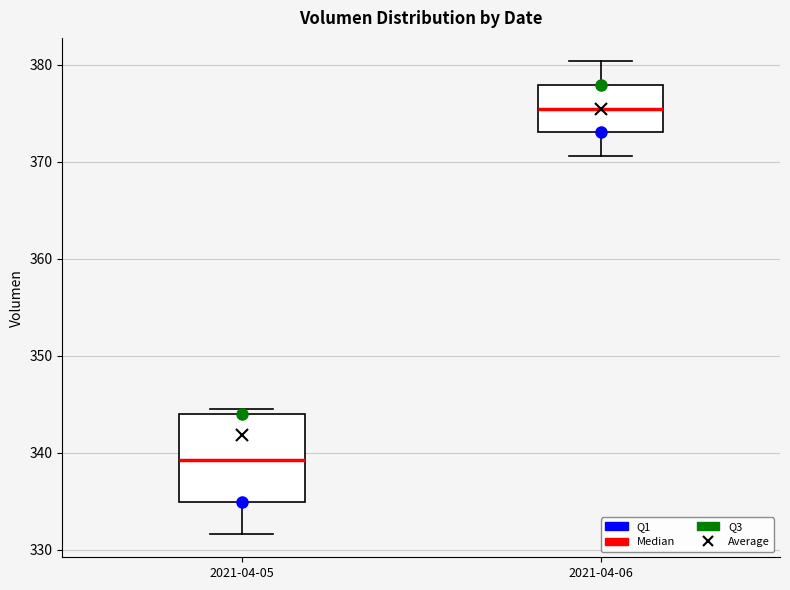

Which box is the tallest, from its lower edge to its upper edge?

2021-04-05